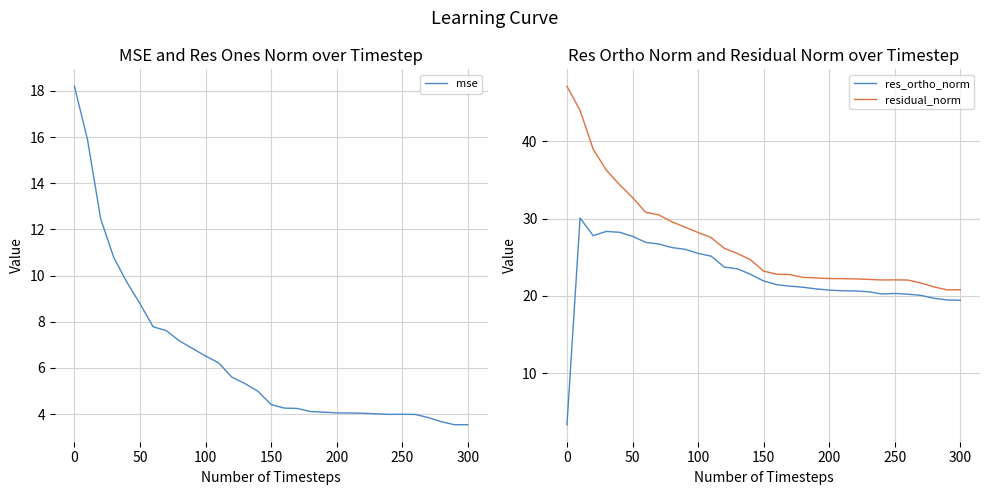

The res_ortho_norm series shows 20.3 at 250. True or false?

True